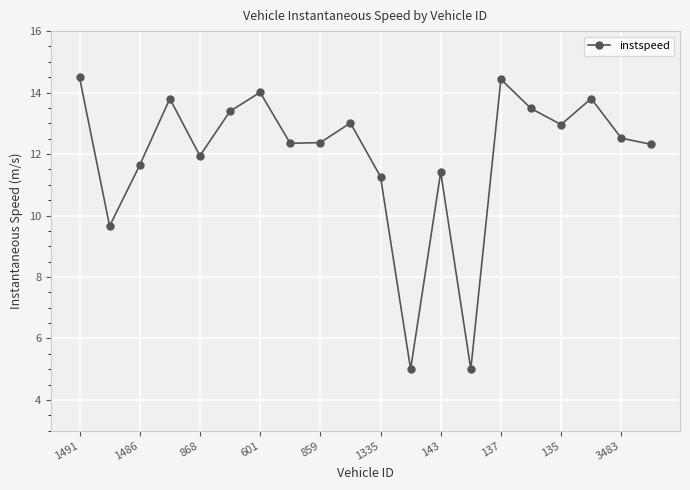

What is the value of the 2nd point from the left?

9.7